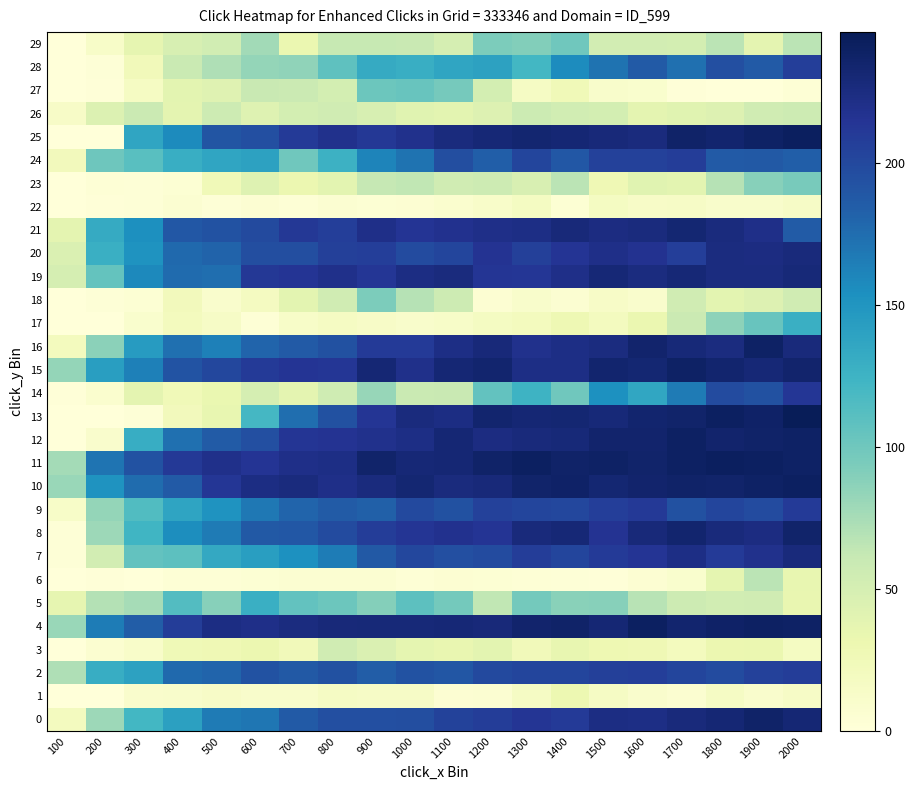

Which series has the largest total across all categories?

11